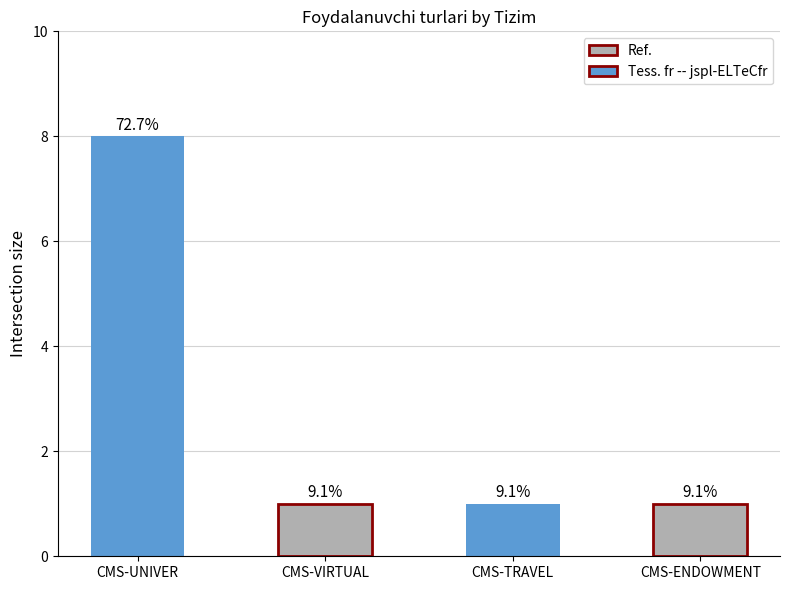

Which category has the lowest value across all series?

CMS-VIRTUAL